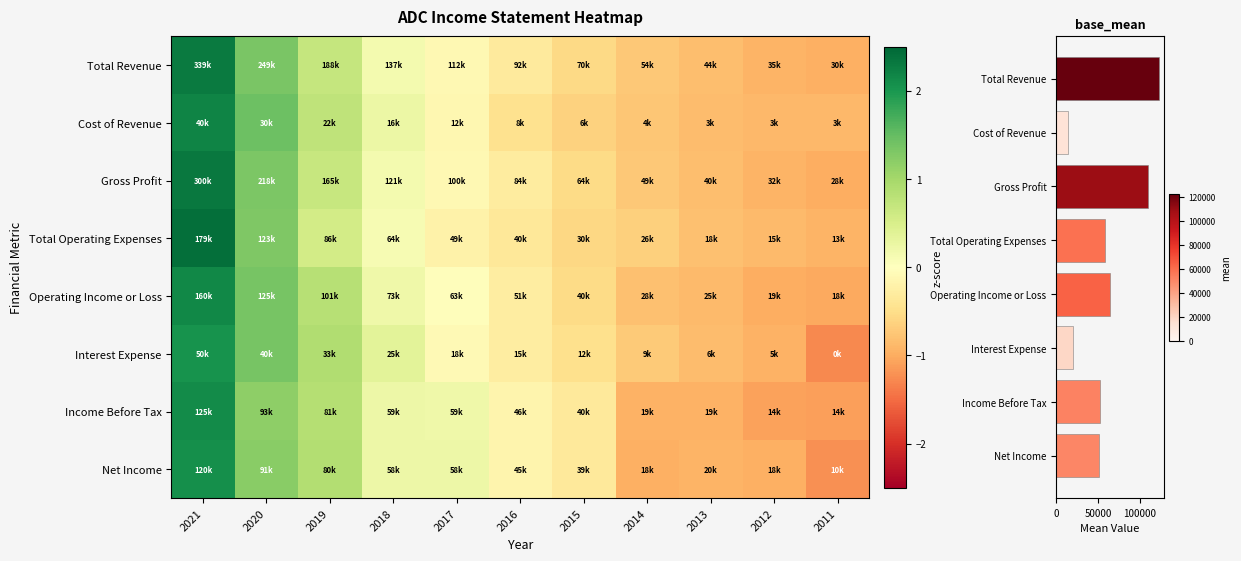

Where does the Operating Income or Loss series first go above 0?

2021